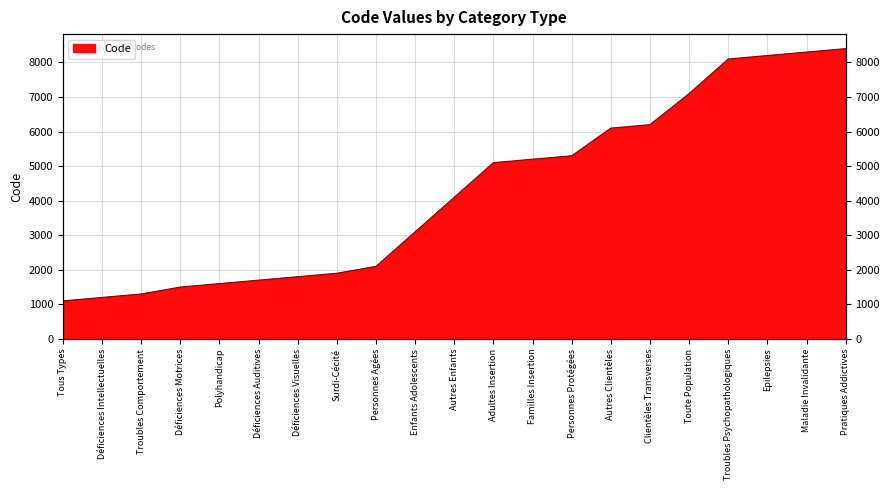

How many lines are shown in the chart?

1